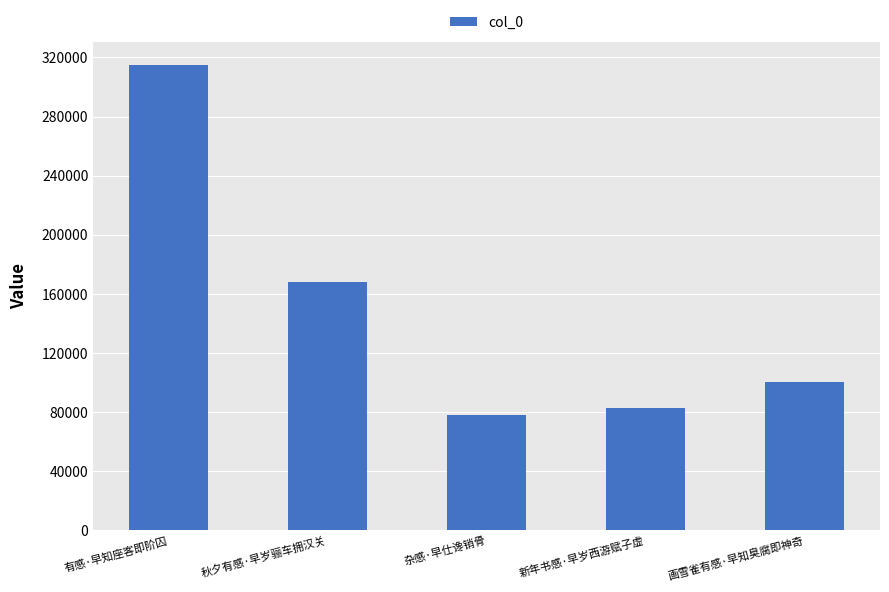

What is the difference between the maximum and minimum values?

236399